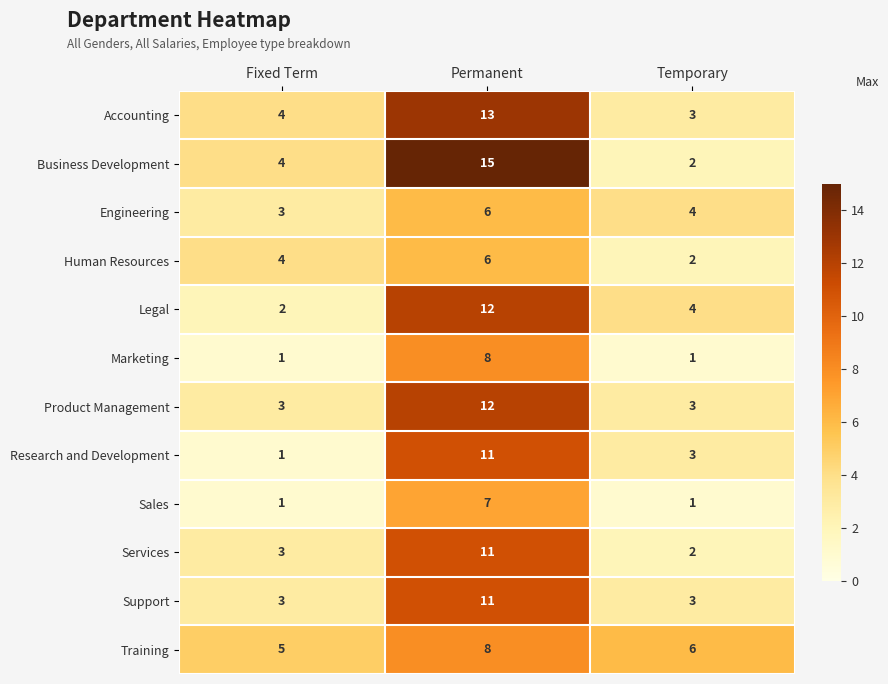

At which category is the sum across all series the highest?

Permanent